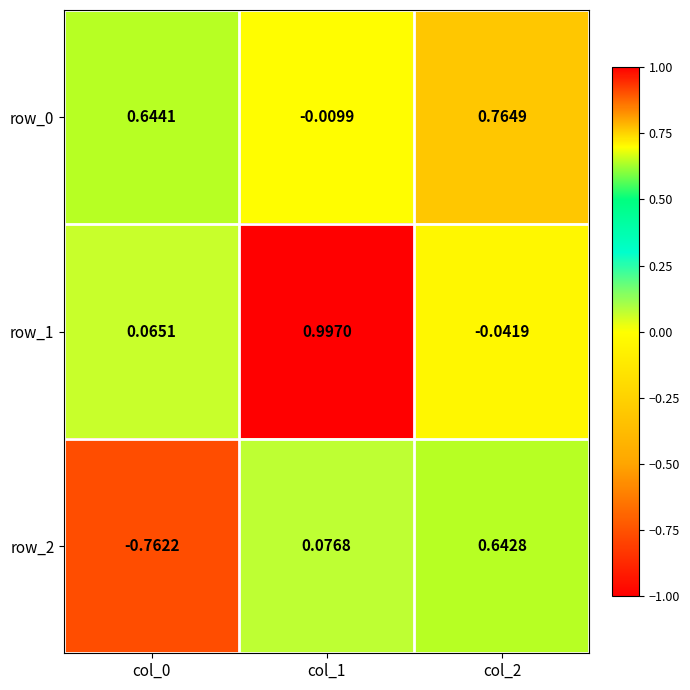

How many positive values does the row_2 series have?

2